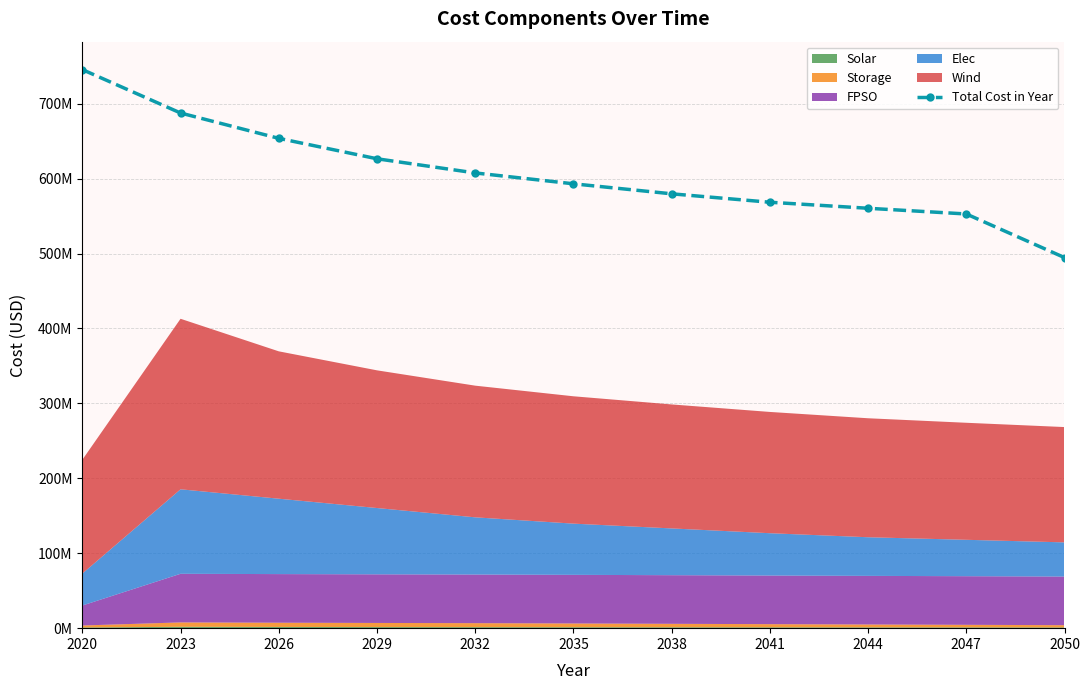

Does the chart display data point markers on the line(s)?

Yes